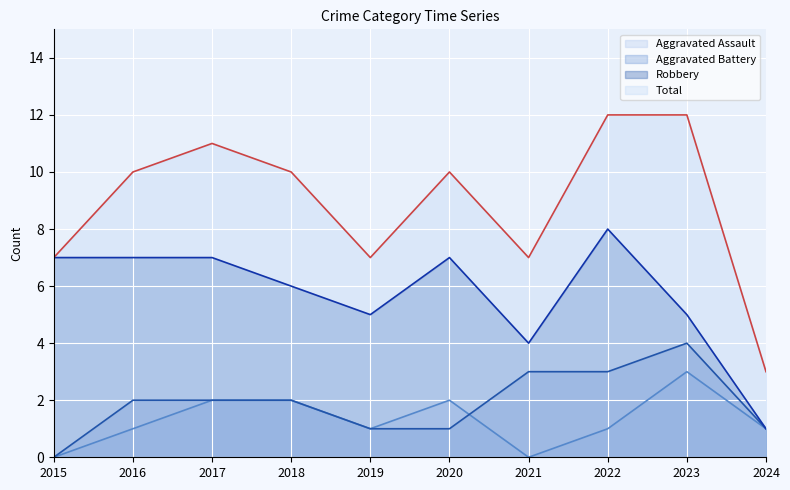

How many lines are shown in the chart?

4